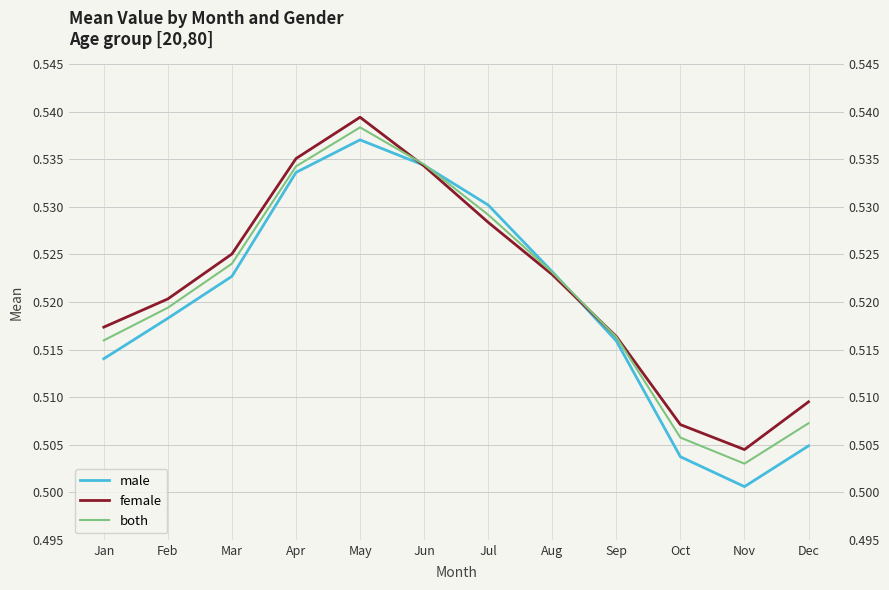

What is the value of the female point at the 9th from the left?

0.5